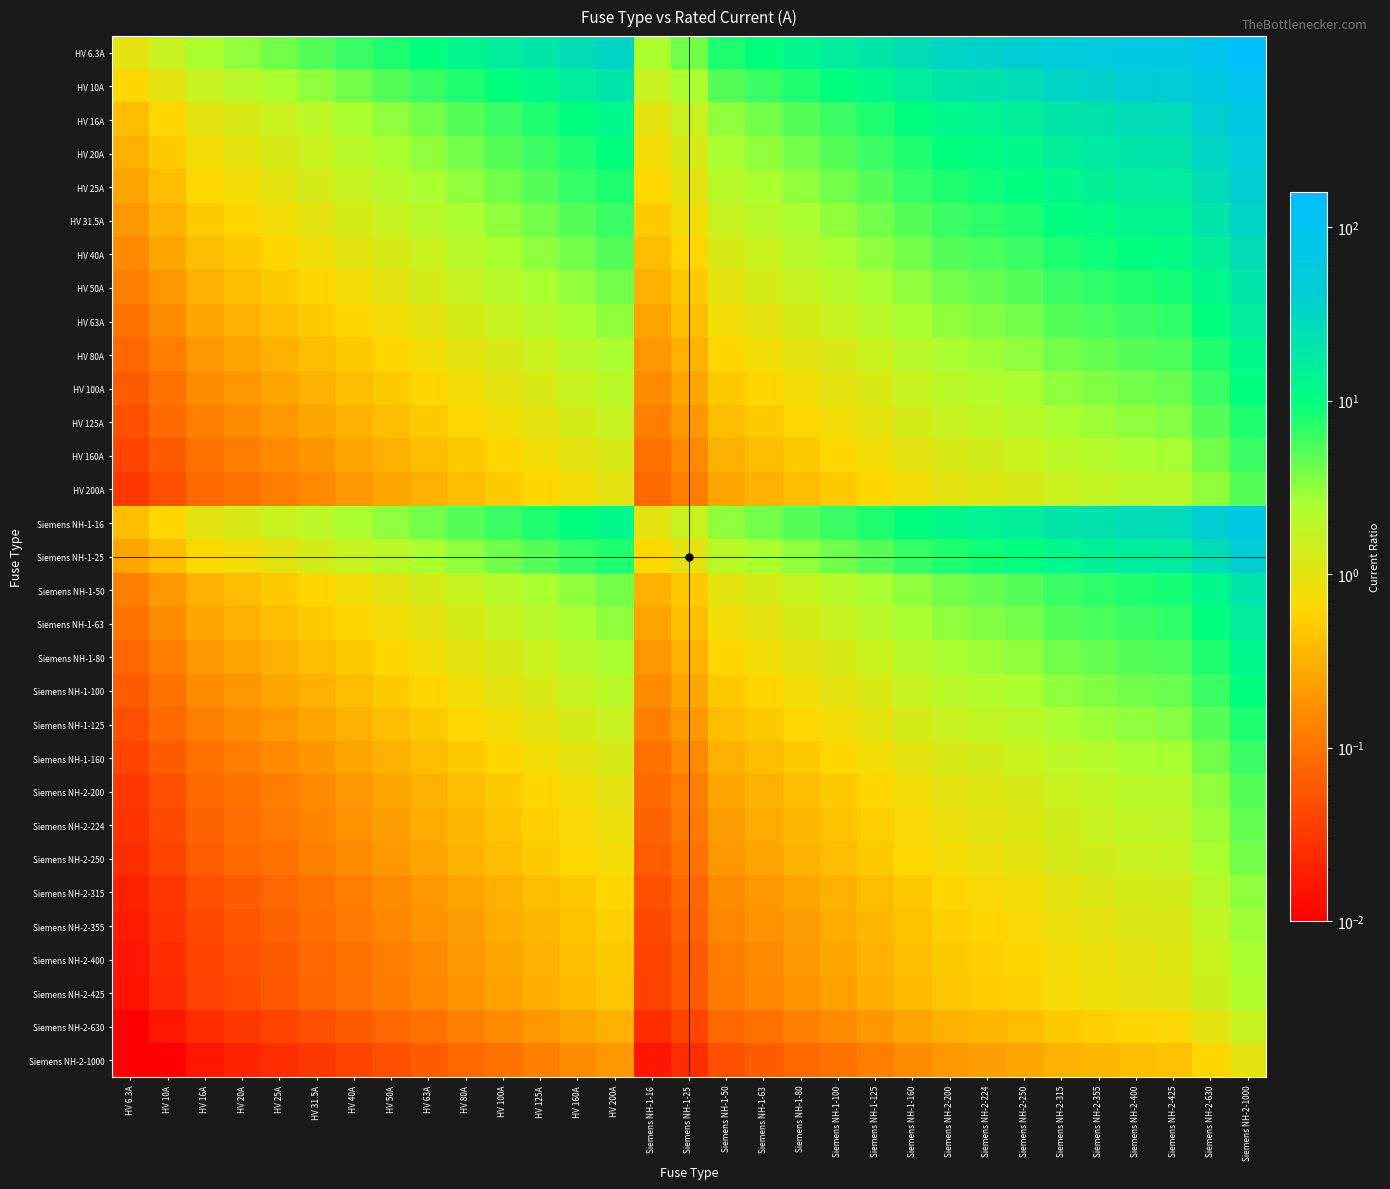

Reading left to right, what are all the values shown in this chart?

HV 6.3A: HV 6.3A=1.0	HV 10A=1.6	HV 16A=2.5	HV 20A=3.2	HV 25A=4.0	HV 31.5A=5.0	HV 40A=6.3	HV 50A=7.9	HV 63A=10.0	HV 80A=12.7	HV 100A=15.9	HV 125A=19.8	HV 160A=25.4	HV 200A=31.7	Siemens NH-1-16=2.5	Siemens NH-1-25=4.0	Siemens NH-1-50=7.9	Siemens NH-1-63=10.0	Siemens NH-1-80=12.7	Siemens NH-1-100=15.9	Siemens NH-1-125=19.8	Siemens NH-1-160=25.4	Siemens NH-2-200=31.7	Siemens NH-2-224=35.6	Siemens NH-2-250=39.7	Siemens NH-2-315=50.0	Siemens NH-2-355=56.3	Siemens NH-2-400=63.5	Siemens NH-2-425=67.5	Siemens NH-2-630=100.0	Siemens NH-2-1000=158.7
HV 10A: HV 6.3A=0.6	HV 10A=1.0	HV 16A=1.6	HV 20A=2.0	HV 25A=2.5	HV 31.5A=3.1	HV 40A=4.0	HV 50A=5.0	HV 63A=6.3	HV 80A=8.0	HV 100A=10.0	HV 125A=12.5	HV 160A=16.0	HV 200A=20.0	Siemens NH-1-16=1.6	Siemens NH-1-25=2.5	Siemens NH-1-50=5.0	Siemens NH-1-63=6.3	Siemens NH-1-80=8.0	Siemens NH-1-100=10.0	Siemens NH-1-125=12.5	Siemens NH-1-160=16.0	Siemens NH-2-200=20.0	Siemens NH-2-224=22.4	Siemens NH-2-250=25.0	Siemens NH-2-315=31.5	Siemens NH-2-355=35.5	Siemens NH-2-400=40.0	Siemens NH-2-425=42.5	Siemens NH-2-630=63.0	Siemens NH-2-1000=100.0
HV 16A: HV 6.3A=0.4	HV 10A=0.6	HV 16A=1.0	HV 20A=1.2	HV 25A=1.6	HV 31.5A=2.0	HV 40A=2.5	HV 50A=3.1	HV 63A=3.9	HV 80A=5.0	HV 100A=6.2	HV 125A=7.8	HV 160A=10.0	HV 200A=12.5	Siemens NH-1-16=1.0	Siemens NH-1-25=1.6	Siemens NH-1-50=3.1	Siemens NH-1-63=3.9	Siemens NH-1-80=5.0	Siemens NH-1-100=6.2	Siemens NH-1-125=7.8	Siemens NH-1-160=10.0	Siemens NH-2-200=12.5	Siemens NH-2-224=14.0	Siemens NH-2-250=15.6	Siemens NH-2-315=19.7	Siemens NH-2-355=22.2	Siemens NH-2-400=25.0	Siemens NH-2-425=26.6	Siemens NH-2-630=39.4	Siemens NH-2-1000=62.5
HV 20A: HV 6.3A=0.3	HV 10A=0.5	HV 16A=0.8	HV 20A=1.0	HV 25A=1.2	HV 31.5A=1.6	HV 40A=2.0	HV 50A=2.5	HV 63A=3.1	HV 80A=4.0	HV 100A=5.0	HV 125A=6.2	HV 160A=8.0	HV 200A=10.0	Siemens NH-1-16=0.8	Siemens NH-1-25=1.2	Siemens NH-1-50=2.5	Siemens NH-1-63=3.1	Siemens NH-1-80=4.0	Siemens NH-1-100=5.0	Siemens NH-1-125=6.2	Siemens NH-1-160=8.0	Siemens NH-2-200=10.0	Siemens NH-2-224=11.2	Siemens NH-2-250=12.5	Siemens NH-2-315=15.8	Siemens NH-2-355=17.8	Siemens NH-2-400=20.0	Siemens NH-2-425=21.2	Siemens NH-2-630=31.5	Siemens NH-2-1000=50.0
HV 25A: HV 6.3A=0.3	HV 10A=0.4	HV 16A=0.6	HV 20A=0.8	HV 25A=1.0	HV 31.5A=1.3	HV 40A=1.6	HV 50A=2.0	HV 63A=2.5	HV 80A=3.2	HV 100A=4.0	HV 125A=5.0	HV 160A=6.4	HV 200A=8.0	Siemens NH-1-16=0.6	Siemens NH-1-25=1.0	Siemens NH-1-50=2.0	Siemens NH-1-63=2.5	Siemens NH-1-80=3.2	Siemens NH-1-100=4.0	Siemens NH-1-125=5.0	Siemens NH-1-160=6.4	Siemens NH-2-200=8.0	Siemens NH-2-224=9.0	Siemens NH-2-250=10.0	Siemens NH-2-315=12.6	Siemens NH-2-355=14.2	Siemens NH-2-400=16.0	Siemens NH-2-425=17.0	Siemens NH-2-630=25.2	Siemens NH-2-1000=40.0
HV 31.5A: HV 6.3A=0.2	HV 10A=0.3	HV 16A=0.5	HV 20A=0.6	HV 25A=0.8	HV 31.5A=1.0	HV 40A=1.3	HV 50A=1.6	HV 63A=2.0	HV 80A=2.5	HV 100A=3.2	HV 125A=4.0	HV 160A=5.1	HV 200A=6.3	Siemens NH-1-16=0.5	Siemens NH-1-25=0.8	Siemens NH-1-50=1.6	Siemens NH-1-63=2.0	Siemens NH-1-80=2.5	Siemens NH-1-100=3.2	Siemens NH-1-125=4.0	Siemens NH-1-160=5.1	Siemens NH-2-200=6.3	Siemens NH-2-224=7.1	Siemens NH-2-250=7.9	Siemens NH-2-315=10.0	Siemens NH-2-355=11.3	Siemens NH-2-400=12.7	Siemens NH-2-425=13.5	Siemens NH-2-630=20.0	Siemens NH-2-1000=31.7
HV 40A: HV 6.3A=0.2	HV 10A=0.2	HV 16A=0.4	HV 20A=0.5	HV 25A=0.6	HV 31.5A=0.8	HV 40A=1.0	HV 50A=1.2	HV 63A=1.6	HV 80A=2.0	HV 100A=2.5	HV 125A=3.1	HV 160A=4.0	HV 200A=5.0	Siemens NH-1-16=0.4	Siemens NH-1-25=0.6	Siemens NH-1-50=1.2	Siemens NH-1-63=1.6	Siemens NH-1-80=2.0	Siemens NH-1-100=2.5	Siemens NH-1-125=3.1	Siemens NH-1-160=4.0	Siemens NH-2-200=5.0	Siemens NH-2-224=5.6	Siemens NH-2-250=6.2	Siemens NH-2-315=7.9	Siemens NH-2-355=8.9	Siemens NH-2-400=10.0	Siemens NH-2-425=10.6	Siemens NH-2-630=15.8	Siemens NH-2-1000=25.0
HV 50A: HV 6.3A=0.1	HV 10A=0.2	HV 16A=0.3	HV 20A=0.4	HV 25A=0.5	HV 31.5A=0.6	HV 40A=0.8	HV 50A=1.0	HV 63A=1.3	HV 80A=1.6	HV 100A=2.0	HV 125A=2.5	HV 160A=3.2	HV 200A=4.0	Siemens NH-1-16=0.3	Siemens NH-1-25=0.5	Siemens NH-1-50=1.0	Siemens NH-1-63=1.3	Siemens NH-1-80=1.6	Siemens NH-1-100=2.0	Siemens NH-1-125=2.5	Siemens NH-1-160=3.2	Siemens NH-2-200=4.0	Siemens NH-2-224=4.5	Siemens NH-2-250=5.0	Siemens NH-2-315=6.3	Siemens NH-2-355=7.1	Siemens NH-2-400=8.0	Siemens NH-2-425=8.5	Siemens NH-2-630=12.6	Siemens NH-2-1000=20.0
HV 63A: HV 6.3A=0.1	HV 10A=0.2	HV 16A=0.3	HV 20A=0.3	HV 25A=0.4	HV 31.5A=0.5	HV 40A=0.6	HV 50A=0.8	HV 63A=1.0	HV 80A=1.3	HV 100A=1.6	HV 125A=2.0	HV 160A=2.5	HV 200A=3.2	Siemens NH-1-16=0.3	Siemens NH-1-25=0.4	Siemens NH-1-50=0.8	Siemens NH-1-63=1.0	Siemens NH-1-80=1.3	Siemens NH-1-100=1.6	Siemens NH-1-125=2.0	Siemens NH-1-160=2.5	Siemens NH-2-200=3.2	Siemens NH-2-224=3.6	Siemens NH-2-250=4.0	Siemens NH-2-315=5.0	Siemens NH-2-355=5.6	Siemens NH-2-400=6.3	Siemens NH-2-425=6.7	Siemens NH-2-630=10.0	Siemens NH-2-1000=15.9
HV 80A: HV 6.3A=0.1	HV 10A=0.1	HV 16A=0.2	HV 20A=0.2	HV 25A=0.3	HV 31.5A=0.4	HV 40A=0.5	HV 50A=0.6	HV 63A=0.8	HV 80A=1.0	HV 100A=1.2	HV 125A=1.6	HV 160A=2.0	HV 200A=2.5	Siemens NH-1-16=0.2	Siemens NH-1-25=0.3	Siemens NH-1-50=0.6	Siemens NH-1-63=0.8	Siemens NH-1-80=1.0	Siemens NH-1-100=1.2	Siemens NH-1-125=1.6	Siemens NH-1-160=2.0	Siemens NH-2-200=2.5	Siemens NH-2-224=2.8	Siemens NH-2-250=3.1	Siemens NH-2-315=3.9	Siemens NH-2-355=4.4	Siemens NH-2-400=5.0	Siemens NH-2-425=5.3	Siemens NH-2-630=7.9	Siemens NH-2-1000=12.5
HV 100A: HV 6.3A=0.1	HV 10A=0.1	HV 16A=0.2	HV 20A=0.2	HV 25A=0.2	HV 31.5A=0.3	HV 40A=0.4	HV 50A=0.5	HV 63A=0.6	HV 80A=0.8	HV 100A=1.0	HV 125A=1.2	HV 160A=1.6	HV 200A=2.0	Siemens NH-1-16=0.2	Siemens NH-1-25=0.2	Siemens NH-1-50=0.5	Siemens NH-1-63=0.6	Siemens NH-1-80=0.8	Siemens NH-1-100=1.0	Siemens NH-1-125=1.2	Siemens NH-1-160=1.6	Siemens NH-2-200=2.0	Siemens NH-2-224=2.2	Siemens NH-2-250=2.5	Siemens NH-2-315=3.1	Siemens NH-2-355=3.5	Siemens NH-2-400=4.0	Siemens NH-2-425=4.2	Siemens NH-2-630=6.3	Siemens NH-2-1000=10.0
HV 125A: HV 6.3A=0.1	HV 10A=0.1	HV 16A=0.1	HV 20A=0.2	HV 25A=0.2	HV 31.5A=0.3	HV 40A=0.3	HV 50A=0.4	HV 63A=0.5	HV 80A=0.6	HV 100A=0.8	HV 125A=1.0	HV 160A=1.3	HV 200A=1.6	Siemens NH-1-16=0.1	Siemens NH-1-25=0.2	Siemens NH-1-50=0.4	Siemens NH-1-63=0.5	Siemens NH-1-80=0.6	Siemens NH-1-100=0.8	Siemens NH-1-125=1.0	Siemens NH-1-160=1.3	Siemens NH-2-200=1.6	Siemens NH-2-224=1.8	Siemens NH-2-250=2.0	Siemens NH-2-315=2.5	Siemens NH-2-355=2.8	Siemens NH-2-400=3.2	Siemens NH-2-425=3.4	Siemens NH-2-630=5.0	Siemens NH-2-1000=8.0
HV 160A: HV 6.3A=0.0	HV 10A=0.1	HV 16A=0.1	HV 20A=0.1	HV 25A=0.2	HV 31.5A=0.2	HV 40A=0.2	HV 50A=0.3	HV 63A=0.4	HV 80A=0.5	HV 100A=0.6	HV 125A=0.8	HV 160A=1.0	HV 200A=1.2	Siemens NH-1-16=0.1	Siemens NH-1-25=0.2	Siemens NH-1-50=0.3	Siemens NH-1-63=0.4	Siemens NH-1-80=0.5	Siemens NH-1-100=0.6	Siemens NH-1-125=0.8	Siemens NH-1-160=1.0	Siemens NH-2-200=1.2	Siemens NH-2-224=1.4	Siemens NH-2-250=1.6	Siemens NH-2-315=2.0	Siemens NH-2-355=2.2	Siemens NH-2-400=2.5	Siemens NH-2-425=2.7	Siemens NH-2-630=3.9	Siemens NH-2-1000=6.2
HV 200A: HV 6.3A=0.0	HV 10A=0.1	HV 16A=0.1	HV 20A=0.1	HV 25A=0.1	HV 31.5A=0.2	HV 40A=0.2	HV 50A=0.2	HV 63A=0.3	HV 80A=0.4	HV 100A=0.5	HV 125A=0.6	HV 160A=0.8	HV 200A=1.0	Siemens NH-1-16=0.1	Siemens NH-1-25=0.1	Siemens NH-1-50=0.2	Siemens NH-1-63=0.3	Siemens NH-1-80=0.4	Siemens NH-1-100=0.5	Siemens NH-1-125=0.6	Siemens NH-1-160=0.8	Siemens NH-2-200=1.0	Siemens NH-2-224=1.1	Siemens NH-2-250=1.2	Siemens NH-2-315=1.6	Siemens NH-2-355=1.8	Siemens NH-2-400=2.0	Siemens NH-2-425=2.1	Siemens NH-2-630=3.1	Siemens NH-2-1000=5.0
Siemens NH-1-16: HV 6.3A=0.4	HV 10A=0.6	HV 16A=1.0	HV 20A=1.2	HV 25A=1.6	HV 31.5A=2.0	HV 40A=2.5	HV 50A=3.1	HV 63A=3.9	HV 80A=5.0	HV 100A=6.2	HV 125A=7.8	HV 160A=10.0	HV 200A=12.5	Siemens NH-1-16=1.0	Siemens NH-1-25=1.6	Siemens NH-1-50=3.1	Siemens NH-1-63=3.9	Siemens NH-1-80=5.0	Siemens NH-1-100=6.2	Siemens NH-1-125=7.8	Siemens NH-1-160=10.0	Siemens NH-2-200=12.5	Siemens NH-2-224=14.0	Siemens NH-2-250=15.6	Siemens NH-2-315=19.7	Siemens NH-2-355=22.2	Siemens NH-2-400=25.0	Siemens NH-2-425=26.6	Siemens NH-2-630=39.4	Siemens NH-2-1000=62.5
Siemens NH-1-25: HV 6.3A=0.3	HV 10A=0.4	HV 16A=0.6	HV 20A=0.8	HV 25A=1.0	HV 31.5A=1.3	HV 40A=1.6	HV 50A=2.0	HV 63A=2.5	HV 80A=3.2	HV 100A=4.0	HV 125A=5.0	HV 160A=6.4	HV 200A=8.0	Siemens NH-1-16=0.6	Siemens NH-1-25=1.0	Siemens NH-1-50=2.0	Siemens NH-1-63=2.5	Siemens NH-1-80=3.2	Siemens NH-1-100=4.0	Siemens NH-1-125=5.0	Siemens NH-1-160=6.4	Siemens NH-2-200=8.0	Siemens NH-2-224=9.0	Siemens NH-2-250=10.0	Siemens NH-2-315=12.6	Siemens NH-2-355=14.2	Siemens NH-2-400=16.0	Siemens NH-2-425=17.0	Siemens NH-2-630=25.2	Siemens NH-2-1000=40.0
Siemens NH-1-50: HV 6.3A=0.1	HV 10A=0.2	HV 16A=0.3	HV 20A=0.4	HV 25A=0.5	HV 31.5A=0.6	HV 40A=0.8	HV 50A=1.0	HV 63A=1.3	HV 80A=1.6	HV 100A=2.0	HV 125A=2.5	HV 160A=3.2	HV 200A=4.0	Siemens NH-1-16=0.3	Siemens NH-1-25=0.5	Siemens NH-1-50=1.0	Siemens NH-1-63=1.3	Siemens NH-1-80=1.6	Siemens NH-1-100=2.0	Siemens NH-1-125=2.5	Siemens NH-1-160=3.2	Siemens NH-2-200=4.0	Siemens NH-2-224=4.5	Siemens NH-2-250=5.0	Siemens NH-2-315=6.3	Siemens NH-2-355=7.1	Siemens NH-2-400=8.0	Siemens NH-2-425=8.5	Siemens NH-2-630=12.6	Siemens NH-2-1000=20.0
Siemens NH-1-63: HV 6.3A=0.1	HV 10A=0.2	HV 16A=0.3	HV 20A=0.3	HV 25A=0.4	HV 31.5A=0.5	HV 40A=0.6	HV 50A=0.8	HV 63A=1.0	HV 80A=1.3	HV 100A=1.6	HV 125A=2.0	HV 160A=2.5	HV 200A=3.2	Siemens NH-1-16=0.3	Siemens NH-1-25=0.4	Siemens NH-1-50=0.8	Siemens NH-1-63=1.0	Siemens NH-1-80=1.3	Siemens NH-1-100=1.6	Siemens NH-1-125=2.0	Siemens NH-1-160=2.5	Siemens NH-2-200=3.2	Siemens NH-2-224=3.6	Siemens NH-2-250=4.0	Siemens NH-2-315=5.0	Siemens NH-2-355=5.6	Siemens NH-2-400=6.3	Siemens NH-2-425=6.7	Siemens NH-2-630=10.0	Siemens NH-2-1000=15.9
Siemens NH-1-80: HV 6.3A=0.1	HV 10A=0.1	HV 16A=0.2	HV 20A=0.2	HV 25A=0.3	HV 31.5A=0.4	HV 40A=0.5	HV 50A=0.6	HV 63A=0.8	HV 80A=1.0	HV 100A=1.2	HV 125A=1.6	HV 160A=2.0	HV 200A=2.5	Siemens NH-1-16=0.2	Siemens NH-1-25=0.3	Siemens NH-1-50=0.6	Siemens NH-1-63=0.8	Siemens NH-1-80=1.0	Siemens NH-1-100=1.2	Siemens NH-1-125=1.6	Siemens NH-1-160=2.0	Siemens NH-2-200=2.5	Siemens NH-2-224=2.8	Siemens NH-2-250=3.1	Siemens NH-2-315=3.9	Siemens NH-2-355=4.4	Siemens NH-2-400=5.0	Siemens NH-2-425=5.3	Siemens NH-2-630=7.9	Siemens NH-2-1000=12.5
Siemens NH-1-100: HV 6.3A=0.1	HV 10A=0.1	HV 16A=0.2	HV 20A=0.2	HV 25A=0.2	HV 31.5A=0.3	HV 40A=0.4	HV 50A=0.5	HV 63A=0.6	HV 80A=0.8	HV 100A=1.0	HV 125A=1.2	HV 160A=1.6	HV 200A=2.0	Siemens NH-1-16=0.2	Siemens NH-1-25=0.2	Siemens NH-1-50=0.5	Siemens NH-1-63=0.6	Siemens NH-1-80=0.8	Siemens NH-1-100=1.0	Siemens NH-1-125=1.2	Siemens NH-1-160=1.6	Siemens NH-2-200=2.0	Siemens NH-2-224=2.2	Siemens NH-2-250=2.5	Siemens NH-2-315=3.1	Siemens NH-2-355=3.5	Siemens NH-2-400=4.0	Siemens NH-2-425=4.2	Siemens NH-2-630=6.3	Siemens NH-2-1000=10.0
Siemens NH-1-125: HV 6.3A=0.1	HV 10A=0.1	HV 16A=0.1	HV 20A=0.2	HV 25A=0.2	HV 31.5A=0.3	HV 40A=0.3	HV 50A=0.4	HV 63A=0.5	HV 80A=0.6	HV 100A=0.8	HV 125A=1.0	HV 160A=1.3	HV 200A=1.6	Siemens NH-1-16=0.1	Siemens NH-1-25=0.2	Siemens NH-1-50=0.4	Siemens NH-1-63=0.5	Siemens NH-1-80=0.6	Siemens NH-1-100=0.8	Siemens NH-1-125=1.0	Siemens NH-1-160=1.3	Siemens NH-2-200=1.6	Siemens NH-2-224=1.8	Siemens NH-2-250=2.0	Siemens NH-2-315=2.5	Siemens NH-2-355=2.8	Siemens NH-2-400=3.2	Siemens NH-2-425=3.4	Siemens NH-2-630=5.0	Siemens NH-2-1000=8.0
Siemens NH-1-160: HV 6.3A=0.0	HV 10A=0.1	HV 16A=0.1	HV 20A=0.1	HV 25A=0.2	HV 31.5A=0.2	HV 40A=0.2	HV 50A=0.3	HV 63A=0.4	HV 80A=0.5	HV 100A=0.6	HV 125A=0.8	HV 160A=1.0	HV 200A=1.2	Siemens NH-1-16=0.1	Siemens NH-1-25=0.2	Siemens NH-1-50=0.3	Siemens NH-1-63=0.4	Siemens NH-1-80=0.5	Siemens NH-1-100=0.6	Siemens NH-1-125=0.8	Siemens NH-1-160=1.0	Siemens NH-2-200=1.2	Siemens NH-2-224=1.4	Siemens NH-2-250=1.6	Siemens NH-2-315=2.0	Siemens NH-2-355=2.2	Siemens NH-2-400=2.5	Siemens NH-2-425=2.7	Siemens NH-2-630=3.9	Siemens NH-2-1000=6.2
Siemens NH-2-200: HV 6.3A=0.0	HV 10A=0.1	HV 16A=0.1	HV 20A=0.1	HV 25A=0.1	HV 31.5A=0.2	HV 40A=0.2	HV 50A=0.2	HV 63A=0.3	HV 80A=0.4	HV 100A=0.5	HV 125A=0.6	HV 160A=0.8	HV 200A=1.0	Siemens NH-1-16=0.1	Siemens NH-1-25=0.1	Siemens NH-1-50=0.2	Siemens NH-1-63=0.3	Siemens NH-1-80=0.4	Siemens NH-1-100=0.5	Siemens NH-1-125=0.6	Siemens NH-1-160=0.8	Siemens NH-2-200=1.0	Siemens NH-2-224=1.1	Siemens NH-2-250=1.2	Siemens NH-2-315=1.6	Siemens NH-2-355=1.8	Siemens NH-2-400=2.0	Siemens NH-2-425=2.1	Siemens NH-2-630=3.1	Siemens NH-2-1000=5.0
Siemens NH-2-224: HV 6.3A=0.0	HV 10A=0.0	HV 16A=0.1	HV 20A=0.1	HV 25A=0.1	HV 31.5A=0.1	HV 40A=0.2	HV 50A=0.2	HV 63A=0.3	HV 80A=0.4	HV 100A=0.4	HV 125A=0.6	HV 160A=0.7	HV 200A=0.9	Siemens NH-1-16=0.1	Siemens NH-1-25=0.1	Siemens NH-1-50=0.2	Siemens NH-1-63=0.3	Siemens NH-1-80=0.4	Siemens NH-1-100=0.4	Siemens NH-1-125=0.6	Siemens NH-1-160=0.7	Siemens NH-2-200=0.9	Siemens NH-2-224=1.0	Siemens NH-2-250=1.1	Siemens NH-2-315=1.4	Siemens NH-2-355=1.6	Siemens NH-2-400=1.8	Siemens NH-2-425=1.9	Siemens NH-2-630=2.8	Siemens NH-2-1000=4.5
Siemens NH-2-250: HV 6.3A=0.0	HV 10A=0.0	HV 16A=0.1	HV 20A=0.1	HV 25A=0.1	HV 31.5A=0.1	HV 40A=0.2	HV 50A=0.2	HV 63A=0.3	HV 80A=0.3	HV 100A=0.4	HV 125A=0.5	HV 160A=0.6	HV 200A=0.8	Siemens NH-1-16=0.1	Siemens NH-1-25=0.1	Siemens NH-1-50=0.2	Siemens NH-1-63=0.3	Siemens NH-1-80=0.3	Siemens NH-1-100=0.4	Siemens NH-1-125=0.5	Siemens NH-1-160=0.6	Siemens NH-2-200=0.8	Siemens NH-2-224=0.9	Siemens NH-2-250=1.0	Siemens NH-2-315=1.3	Siemens NH-2-355=1.4	Siemens NH-2-400=1.6	Siemens NH-2-425=1.7	Siemens NH-2-630=2.5	Siemens NH-2-1000=4.0
Siemens NH-2-315: HV 6.3A=0.0	HV 10A=0.0	HV 16A=0.1	HV 20A=0.1	HV 25A=0.1	HV 31.5A=0.1	HV 40A=0.1	HV 50A=0.2	HV 63A=0.2	HV 80A=0.3	HV 100A=0.3	HV 125A=0.4	HV 160A=0.5	HV 200A=0.6	Siemens NH-1-16=0.1	Siemens NH-1-25=0.1	Siemens NH-1-50=0.2	Siemens NH-1-63=0.2	Siemens NH-1-80=0.3	Siemens NH-1-100=0.3	Siemens NH-1-125=0.4	Siemens NH-1-160=0.5	Siemens NH-2-200=0.6	Siemens NH-2-224=0.7	Siemens NH-2-250=0.8	Siemens NH-2-315=1.0	Siemens NH-2-355=1.1	Siemens NH-2-400=1.3	Siemens NH-2-425=1.3	Siemens NH-2-630=2.0	Siemens NH-2-1000=3.2
Siemens NH-2-355: HV 6.3A=0.0	HV 10A=0.0	HV 16A=0.0	HV 20A=0.1	HV 25A=0.1	HV 31.5A=0.1	HV 40A=0.1	HV 50A=0.1	HV 63A=0.2	HV 80A=0.2	HV 100A=0.3	HV 125A=0.4	HV 160A=0.5	HV 200A=0.6	Siemens NH-1-16=0.0	Siemens NH-1-25=0.1	Siemens NH-1-50=0.1	Siemens NH-1-63=0.2	Siemens NH-1-80=0.2	Siemens NH-1-100=0.3	Siemens NH-1-125=0.4	Siemens NH-1-160=0.5	Siemens NH-2-200=0.6	Siemens NH-2-224=0.6	Siemens NH-2-250=0.7	Siemens NH-2-315=0.9	Siemens NH-2-355=1.0	Siemens NH-2-400=1.1	Siemens NH-2-425=1.2	Siemens NH-2-630=1.8	Siemens NH-2-1000=2.8
Siemens NH-2-400: HV 6.3A=0.0	HV 10A=0.0	HV 16A=0.0	HV 20A=0.1	HV 25A=0.1	HV 31.5A=0.1	HV 40A=0.1	HV 50A=0.1	HV 63A=0.2	HV 80A=0.2	HV 100A=0.2	HV 125A=0.3	HV 160A=0.4	HV 200A=0.5	Siemens NH-1-16=0.0	Siemens NH-1-25=0.1	Siemens NH-1-50=0.1	Siemens NH-1-63=0.2	Siemens NH-1-80=0.2	Siemens NH-1-100=0.2	Siemens NH-1-125=0.3	Siemens NH-1-160=0.4	Siemens NH-2-200=0.5	Siemens NH-2-224=0.6	Siemens NH-2-250=0.6	Siemens NH-2-315=0.8	Siemens NH-2-355=0.9	Siemens NH-2-400=1.0	Siemens NH-2-425=1.1	Siemens NH-2-630=1.6	Siemens NH-2-1000=2.5
Siemens NH-2-425: HV 6.3A=0.0	HV 10A=0.0	HV 16A=0.0	HV 20A=0.0	HV 25A=0.1	HV 31.5A=0.1	HV 40A=0.1	HV 50A=0.1	HV 63A=0.1	HV 80A=0.2	HV 100A=0.2	HV 125A=0.3	HV 160A=0.4	HV 200A=0.5	Siemens NH-1-16=0.0	Siemens NH-1-25=0.1	Siemens NH-1-50=0.1	Siemens NH-1-63=0.1	Siemens NH-1-80=0.2	Siemens NH-1-100=0.2	Siemens NH-1-125=0.3	Siemens NH-1-160=0.4	Siemens NH-2-200=0.5	Siemens NH-2-224=0.5	Siemens NH-2-250=0.6	Siemens NH-2-315=0.7	Siemens NH-2-355=0.8	Siemens NH-2-400=0.9	Siemens NH-2-425=1.0	Siemens NH-2-630=1.5	Siemens NH-2-1000=2.4
Siemens NH-2-630: HV 6.3A=0.0	HV 10A=0.0	HV 16A=0.0	HV 20A=0.0	HV 25A=0.0	HV 31.5A=0.1	HV 40A=0.1	HV 50A=0.1	HV 63A=0.1	HV 80A=0.1	HV 100A=0.2	HV 125A=0.2	HV 160A=0.3	HV 200A=0.3	Siemens NH-1-16=0.0	Siemens NH-1-25=0.0	Siemens NH-1-50=0.1	Siemens NH-1-63=0.1	Siemens NH-1-80=0.1	Siemens NH-1-100=0.2	Siemens NH-1-125=0.2	Siemens NH-1-160=0.3	Siemens NH-2-200=0.3	Siemens NH-2-224=0.4	Siemens NH-2-250=0.4	Siemens NH-2-315=0.5	Siemens NH-2-355=0.6	Siemens NH-2-400=0.6	Siemens NH-2-425=0.7	Siemens NH-2-630=1.0	Siemens NH-2-1000=1.6
Siemens NH-2-1000: HV 6.3A=0.0	HV 10A=0.0	HV 16A=0.0	HV 20A=0.0	HV 25A=0.0	HV 31.5A=0.0	HV 40A=0.0	HV 50A=0.1	HV 63A=0.1	HV 80A=0.1	HV 100A=0.1	HV 125A=0.1	HV 160A=0.2	HV 200A=0.2	Siemens NH-1-16=0.0	Siemens NH-1-25=0.0	Siemens NH-1-50=0.1	Siemens NH-1-63=0.1	Siemens NH-1-80=0.1	Siemens NH-1-100=0.1	Siemens NH-1-125=0.1	Siemens NH-1-160=0.2	Siemens NH-2-200=0.2	Siemens NH-2-224=0.2	Siemens NH-2-250=0.2	Siemens NH-2-315=0.3	Siemens NH-2-355=0.4	Siemens NH-2-400=0.4	Siemens NH-2-425=0.4	Siemens NH-2-630=0.6	Siemens NH-2-1000=1.0